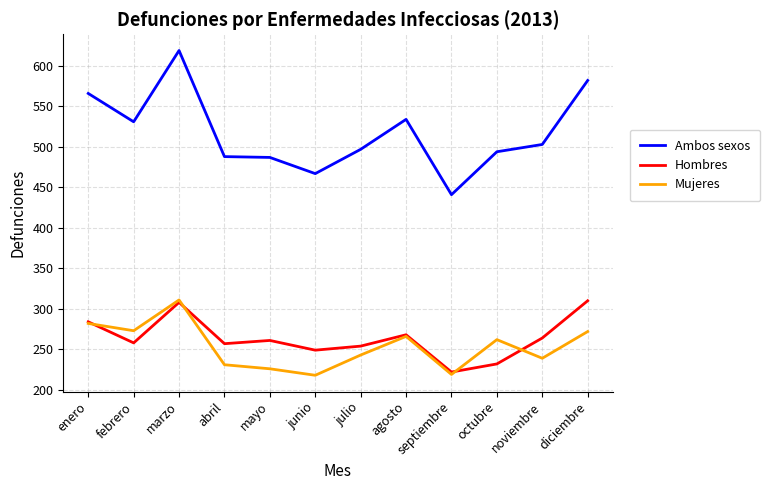

At which category does Ambos sexos reach its first local peak?

marzo